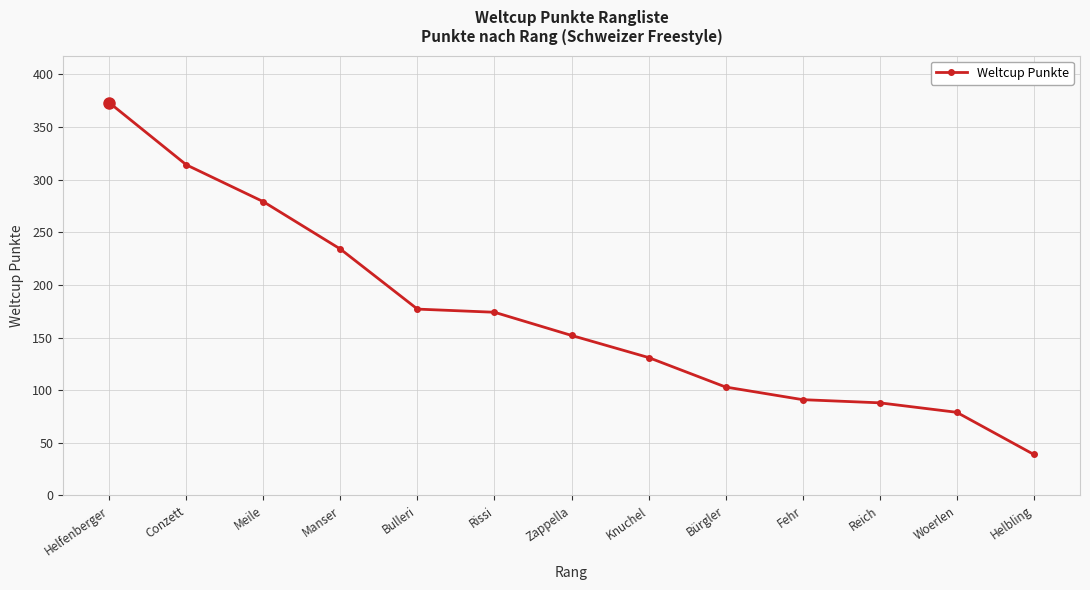

What is the change in value from Rissi to Knuchel?

-43